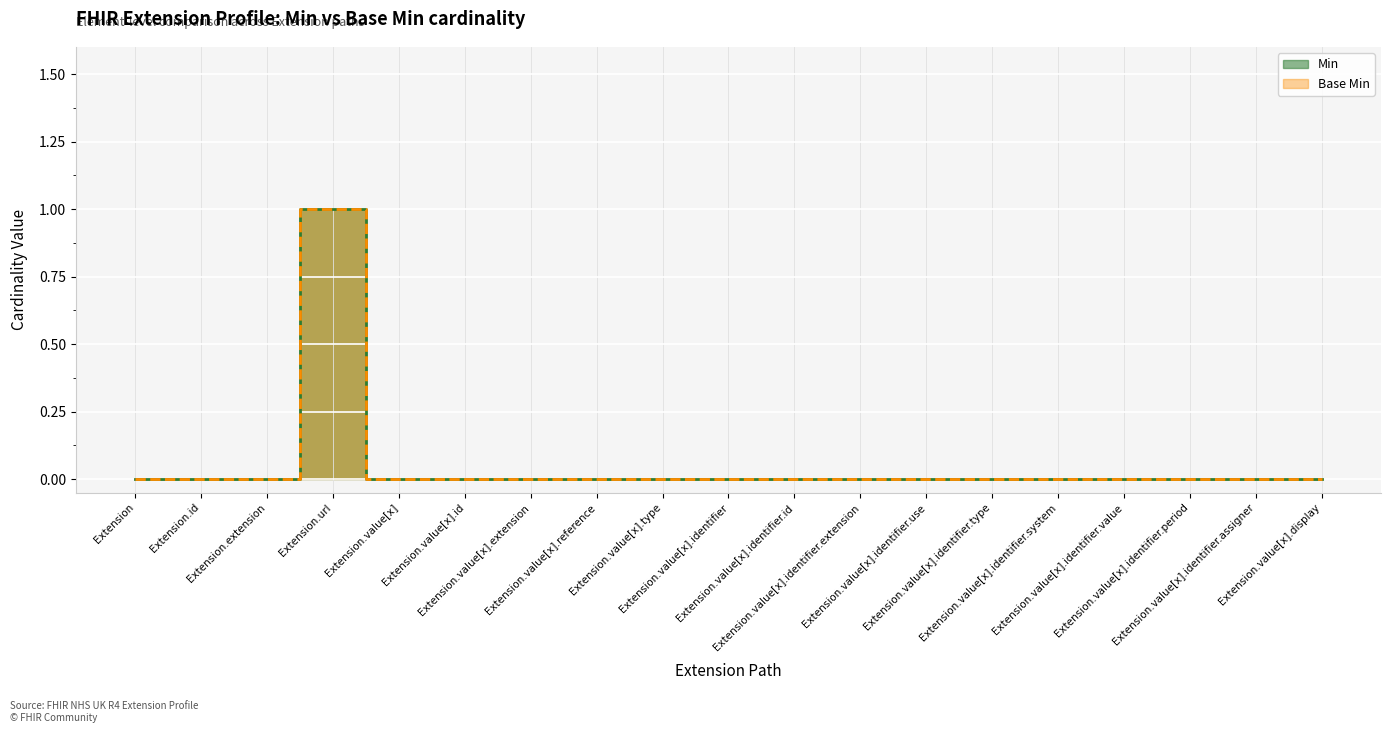

At how many categories does at least one series exceed 0?

1